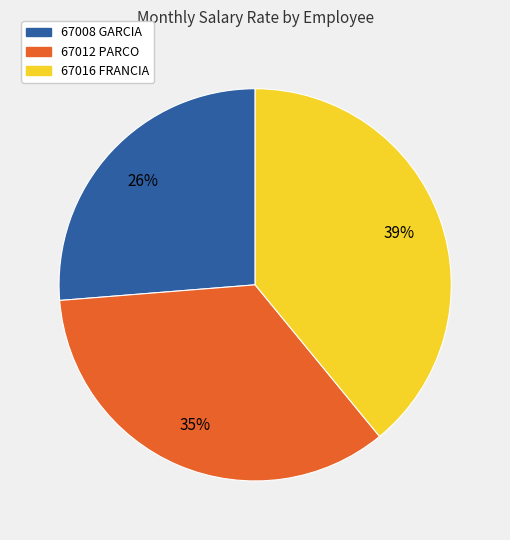

What is the smallest slice in the pie chart?

67008 GARCIA